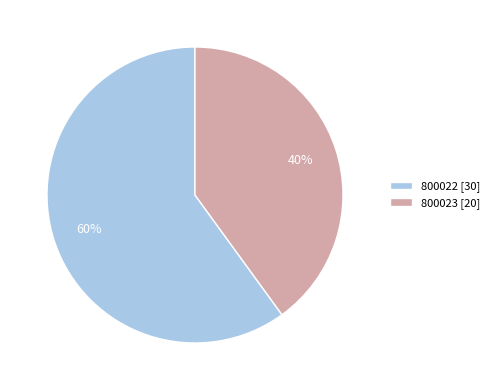

Which category has the biggest portion of the pie?

800022